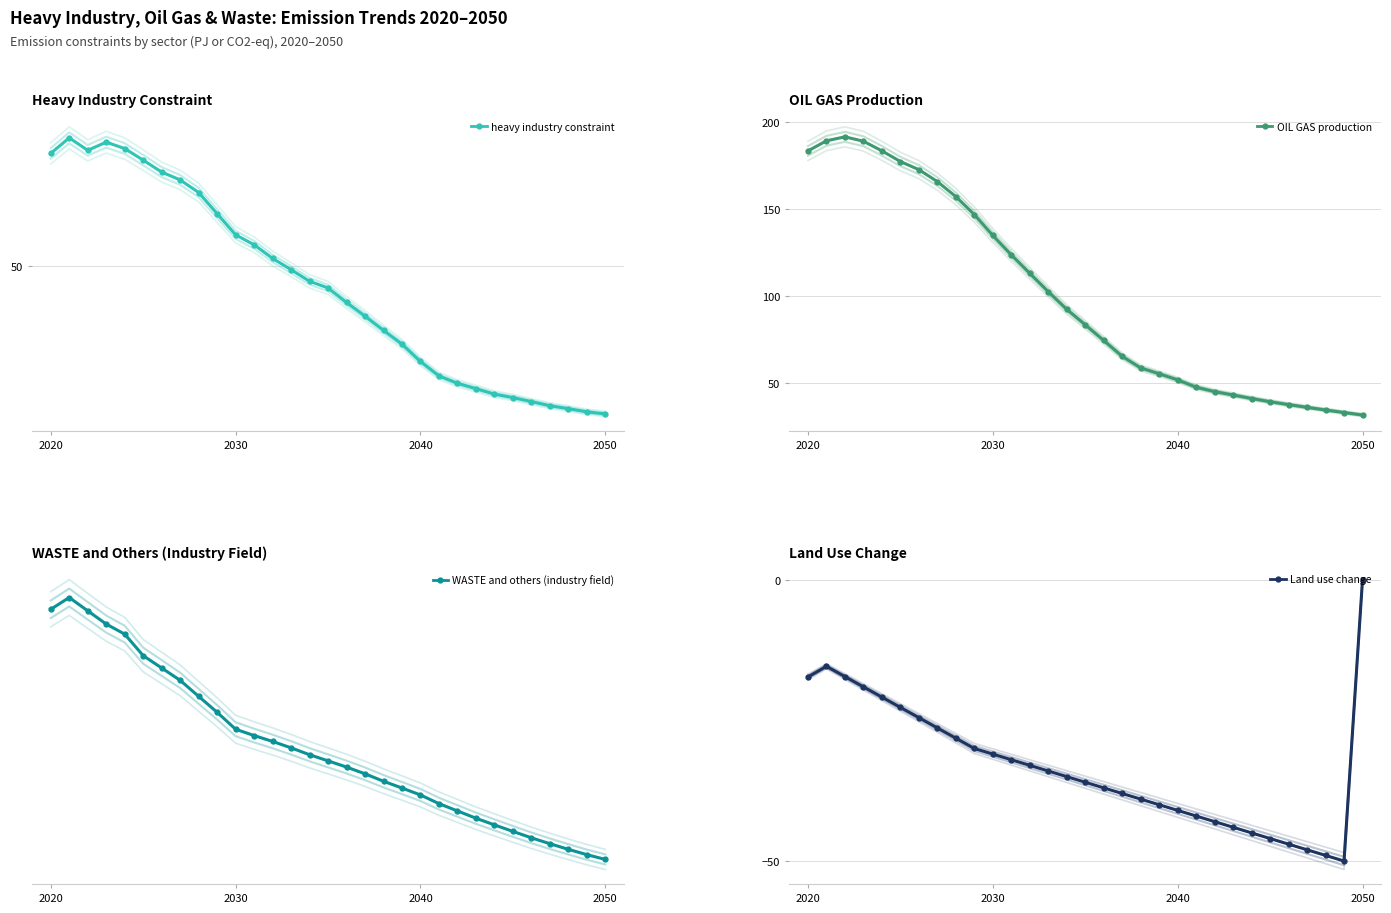

How many negative values does the Land use change series have?

30